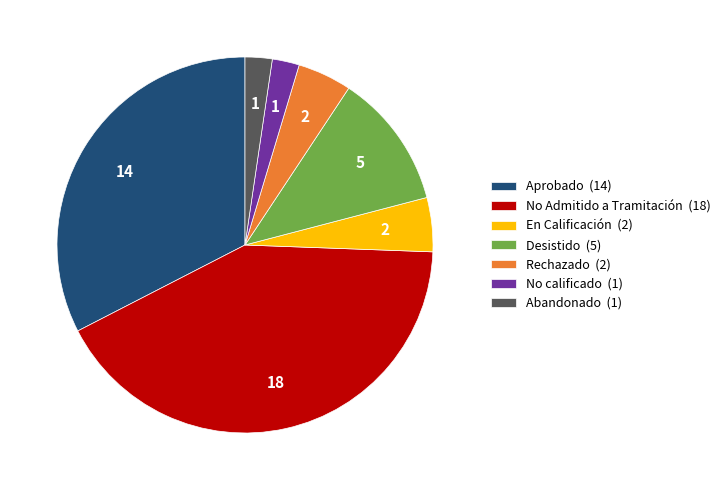

True or false: No calificado accounts for 9% of the total.

False